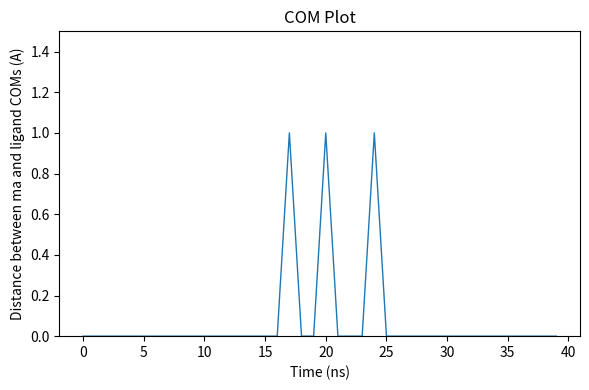

Reading right to left, extract all data points from this chart.

0	0	0	0	0	0	0	0	0	0	0	0	0	0	0	1	0	0	0	1	0	0	1	0	0	0	0	0	0	0	0	0	0	0	0	0	0	0	0	0